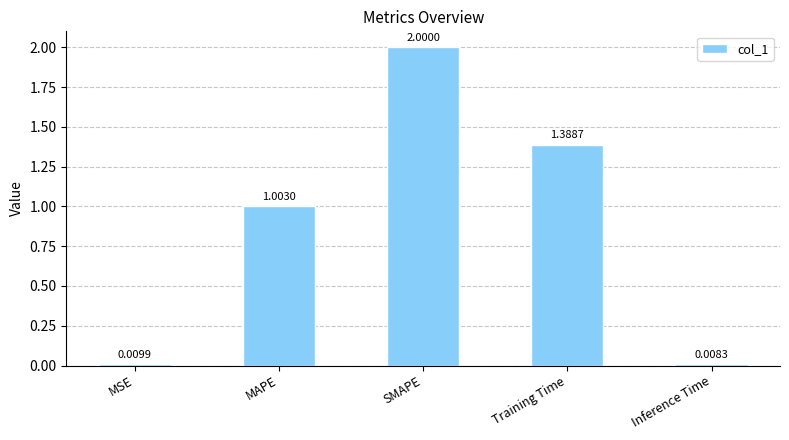

The value at Training Time is 2.5. True or false?

False